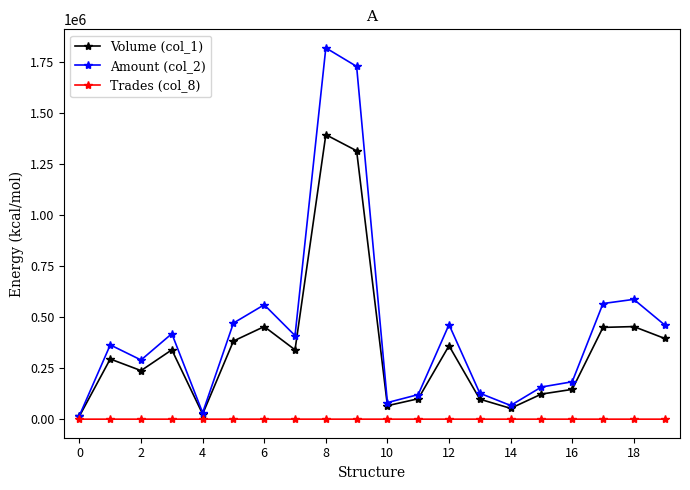

Which series has the largest total across all categories?

Amount (col_2)